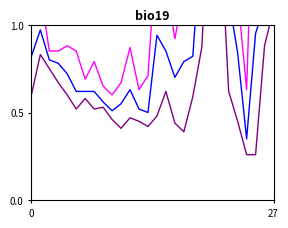

Which category has the highest value in the PBR Low series?

20